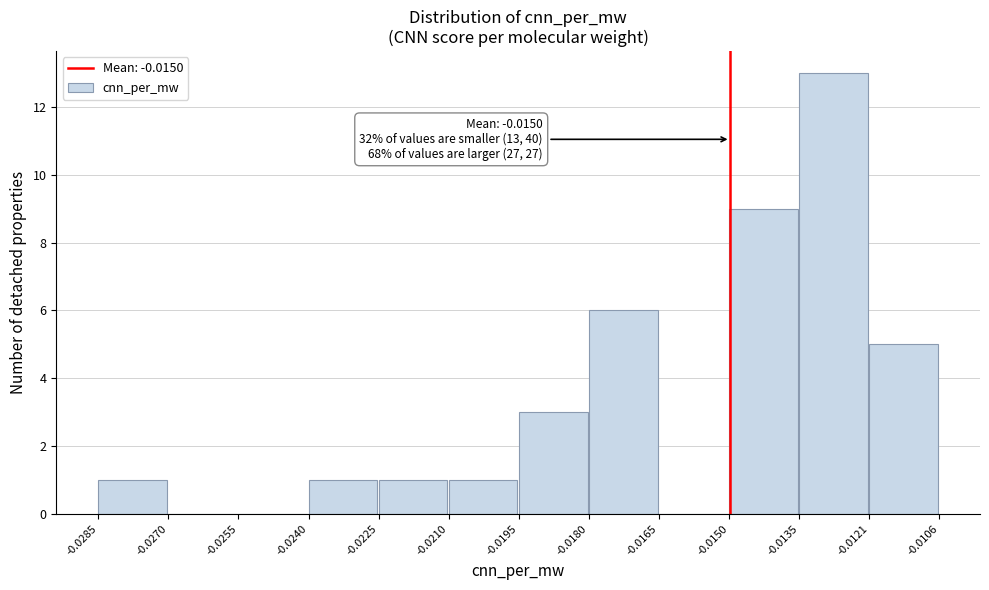

Which range on the x-axis has the tallest bar?

-0.0135 to -0.0121